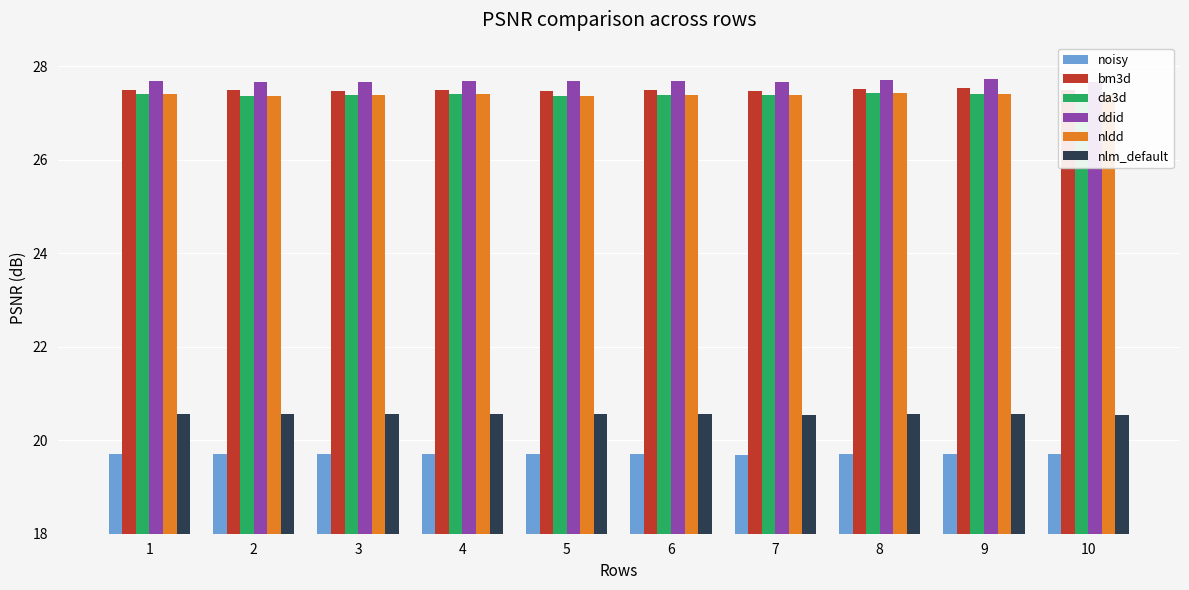

Which series has the largest total across all categories?

ddid